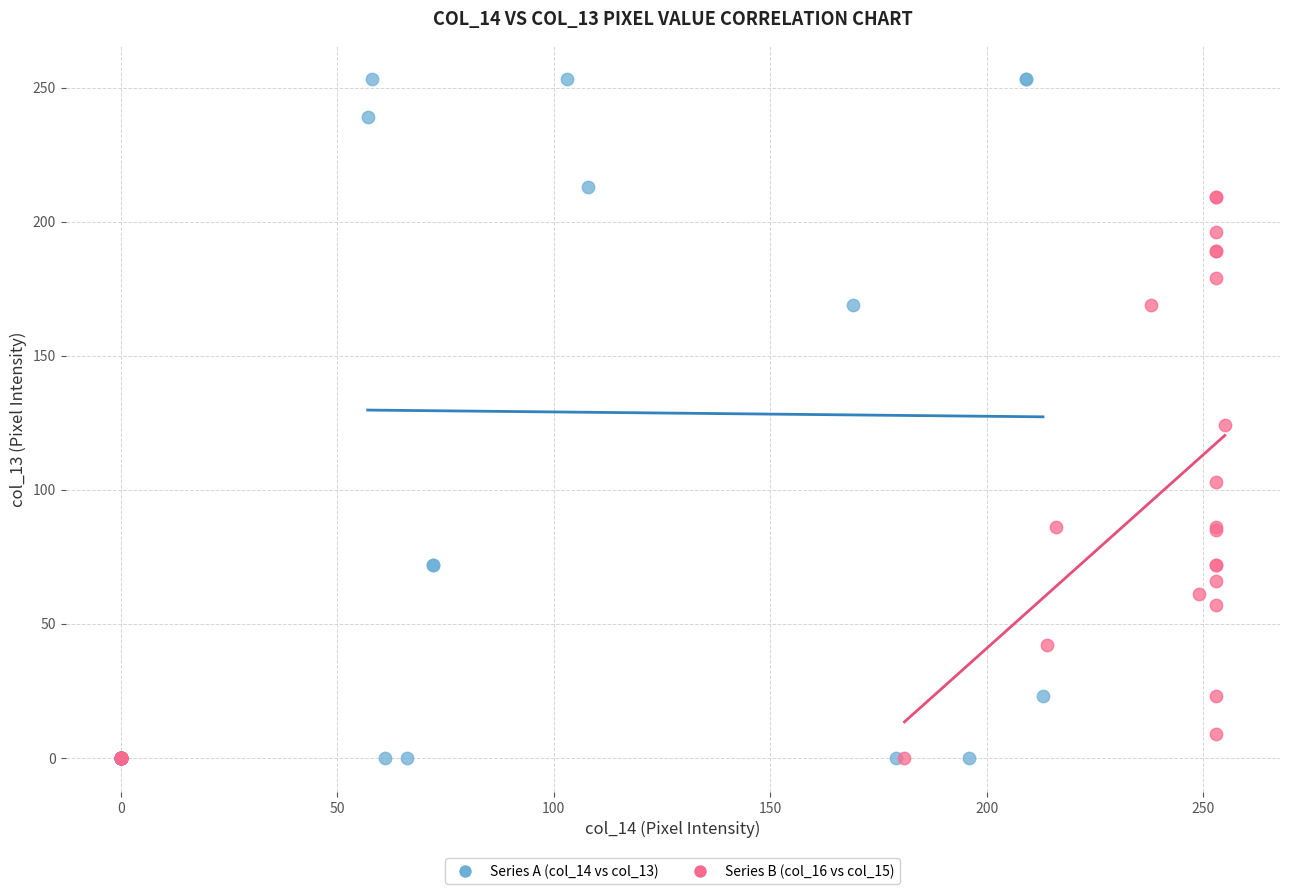

What are all the series names shown in the legend?

Series A (col_14 vs col_13), Series B (col_16 vs col_15)